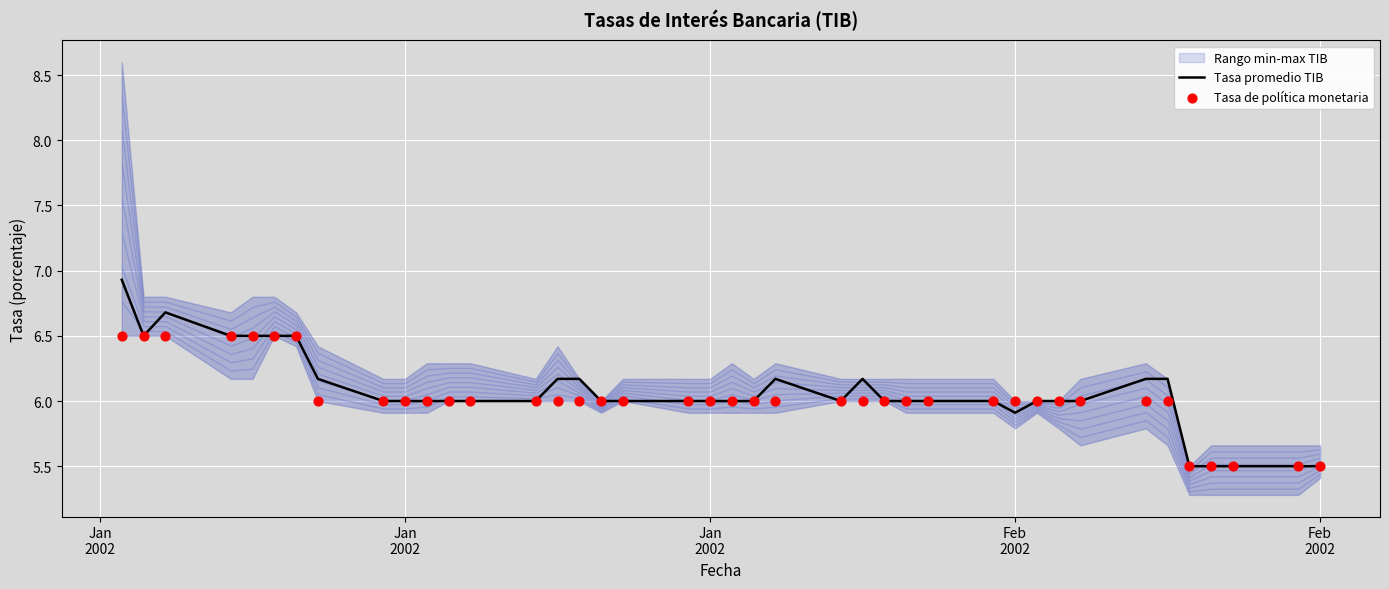

At how many categories does at least one series exceed 6?

14